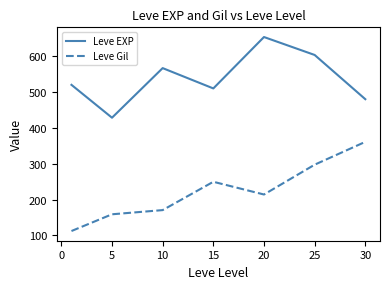

Rank the series by their maximum value, from lowest to highest.

Leve Gil, Leve EXP